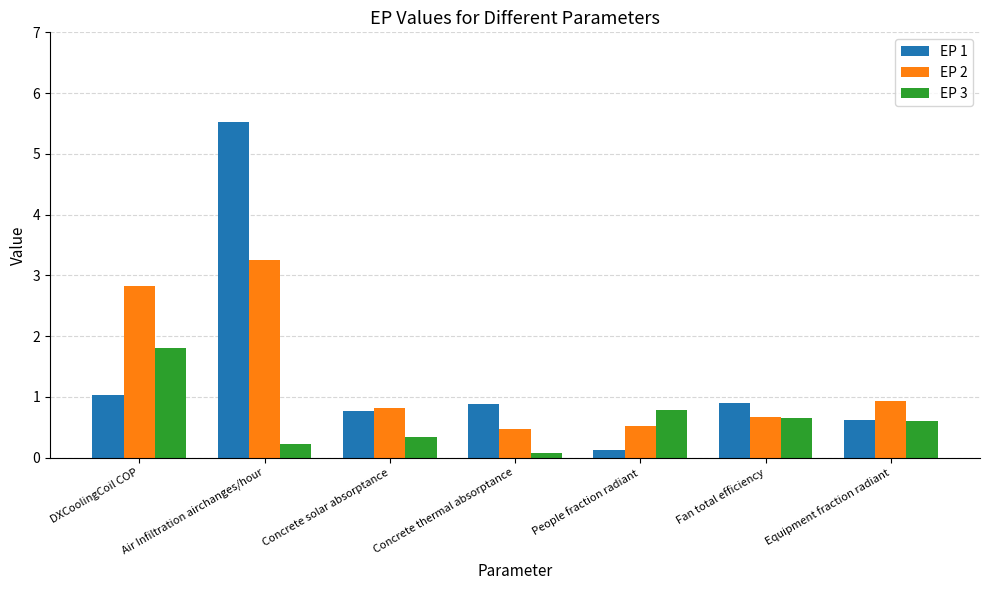

Which label corresponds to the smallest value in the chart?

Concrete thermal absorptance